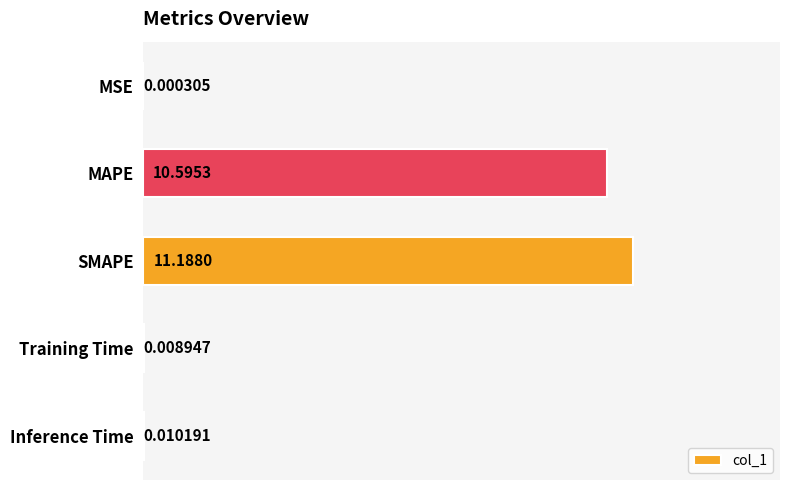

Which has a higher value, MSE or MAPE?

MAPE